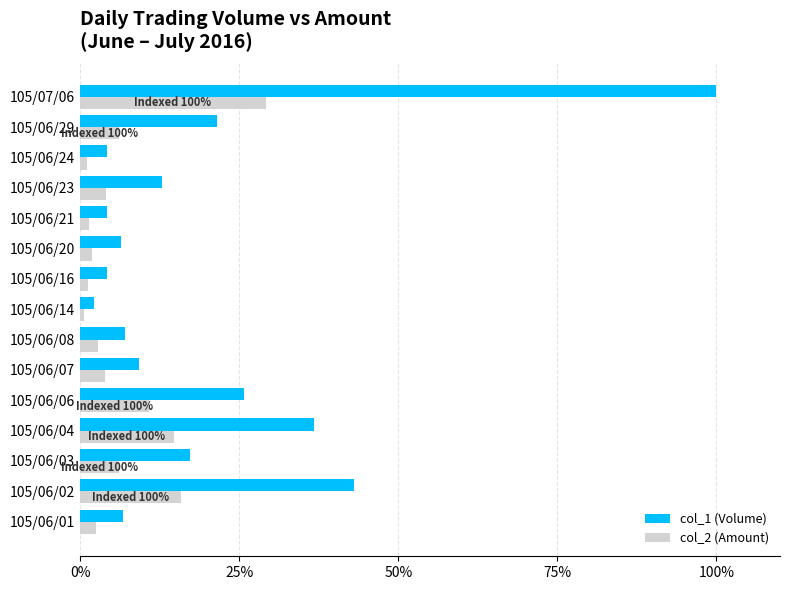

At how many categories does at least one series exceed 31?

3